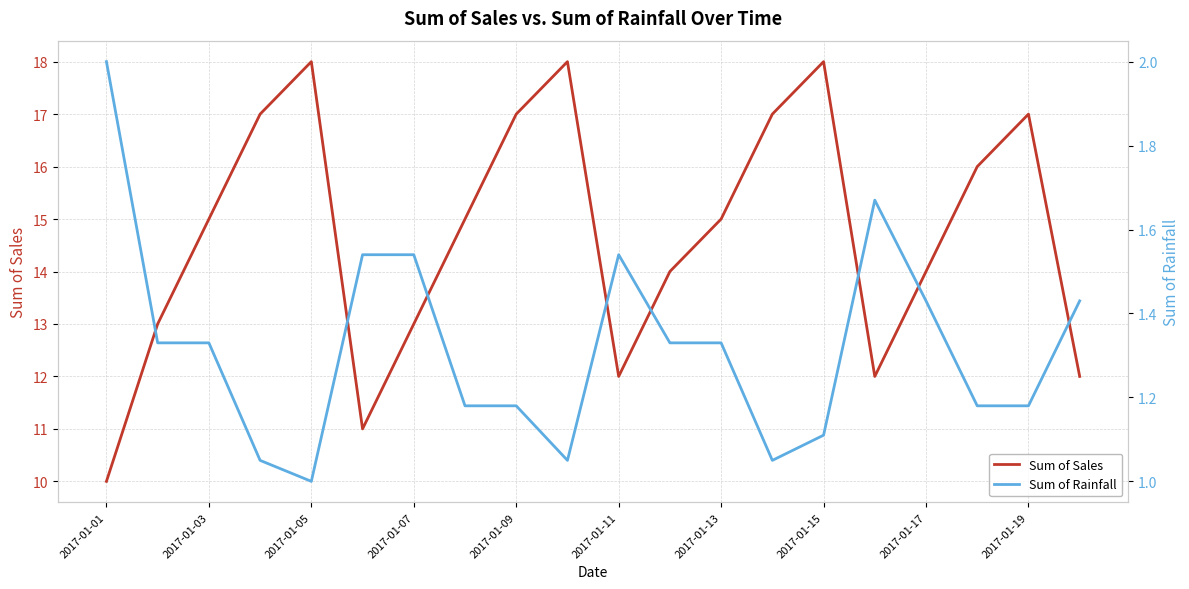

Which category has the lowest value in the Sum of Sales series?

2017-01-01